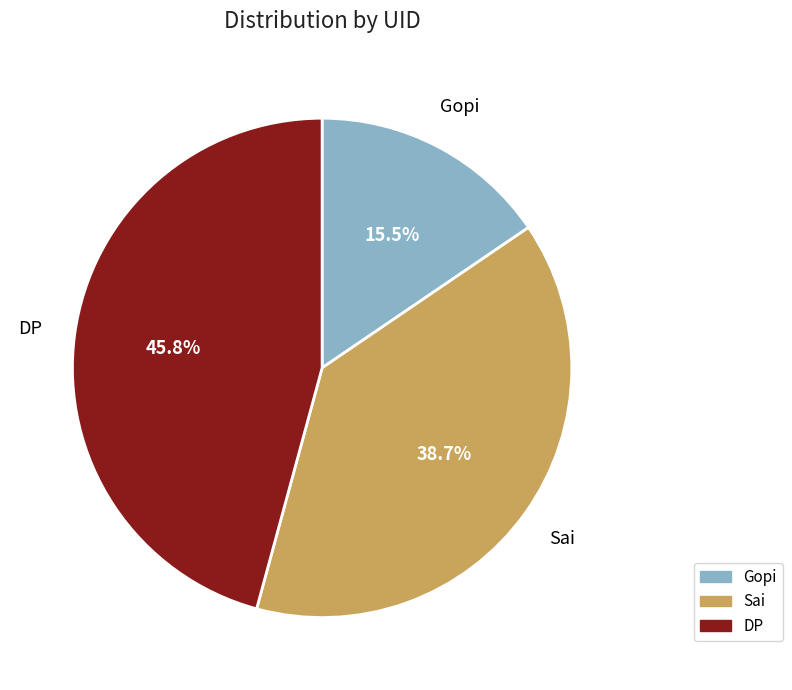

How many segments does this pie chart have?

3